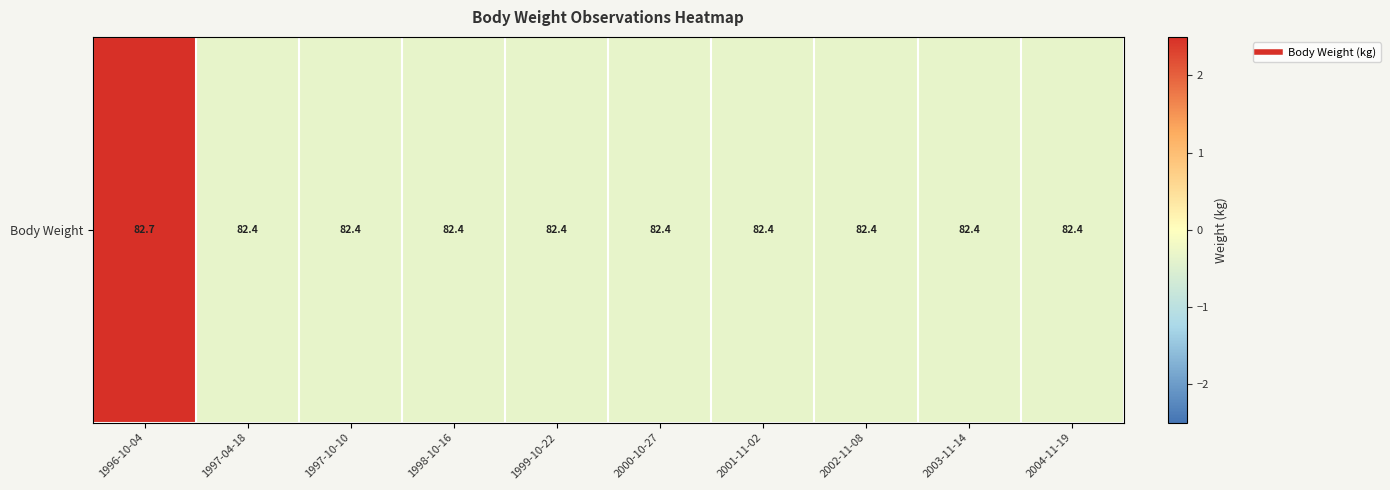

Which label corresponds to the smallest value in the chart?

1997-04-18